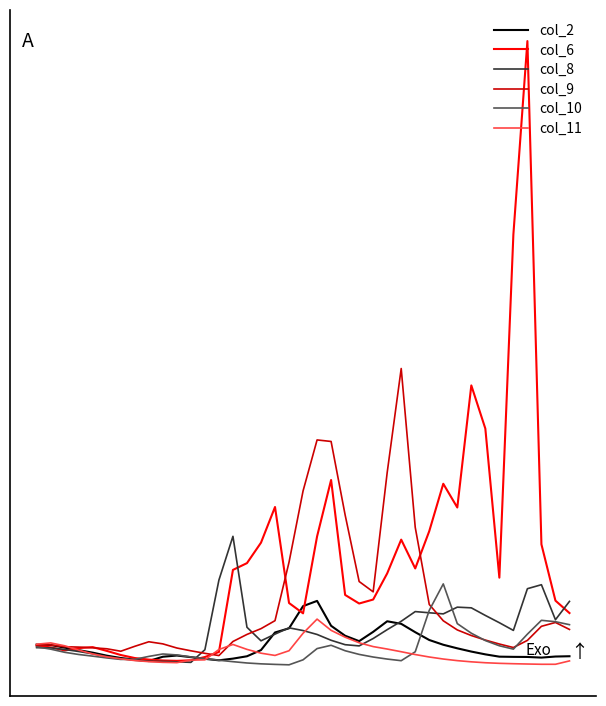

Rank the series by their maximum value, from lowest to highest.

col_11, col_2, col_10, col_8, col_9, col_6